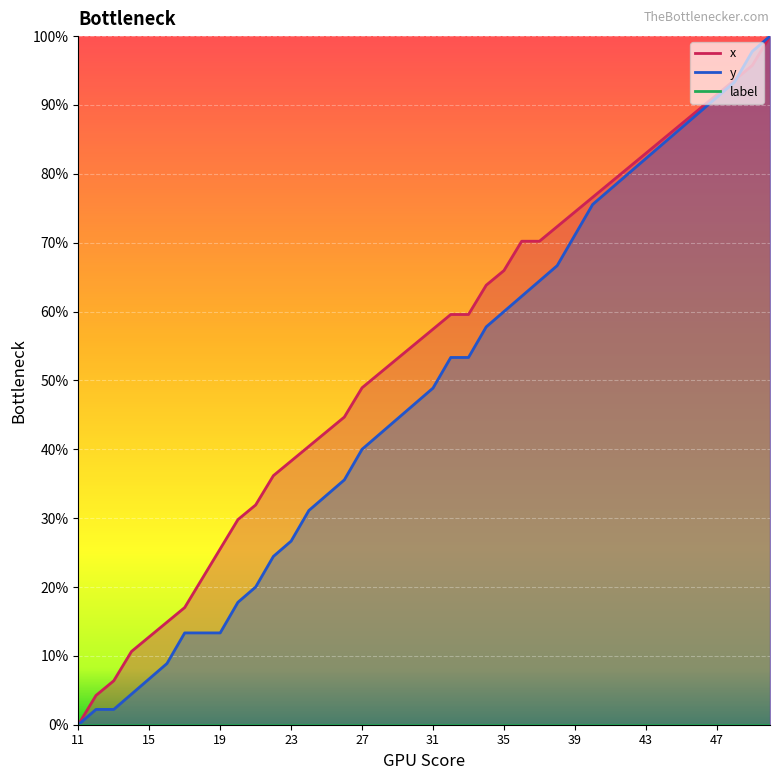

At 48, list the series in order from largest to smallest.

x, y